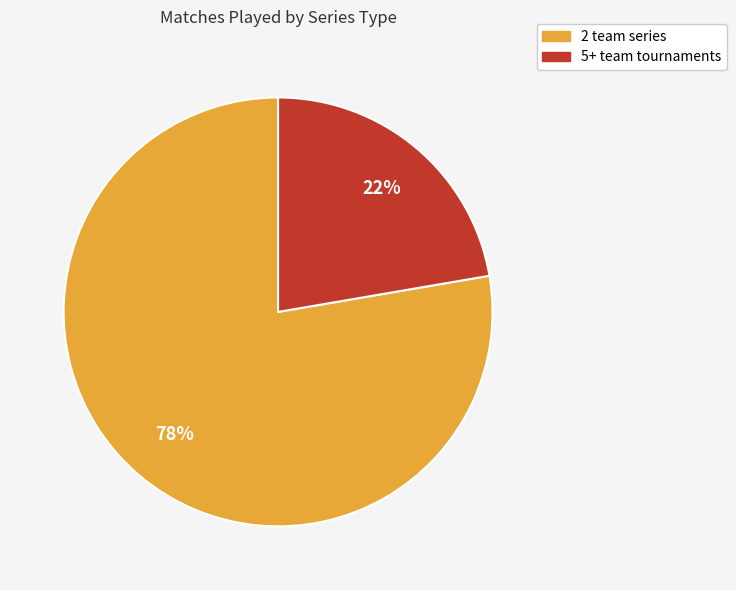

Is there any slice that represents more than half of the pie?

Yes